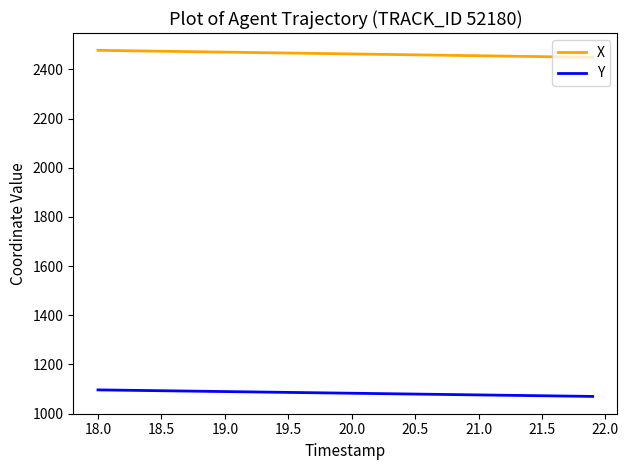

True or false: Y and X intersect in this chart.

False